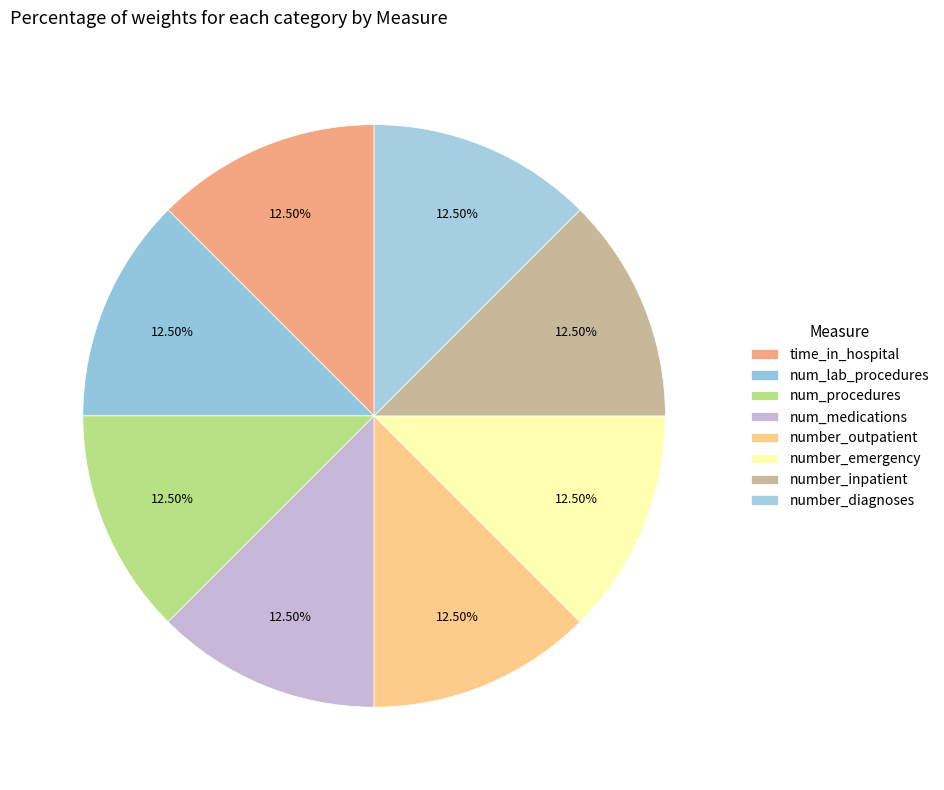

Count the number of slices in the pie.

8